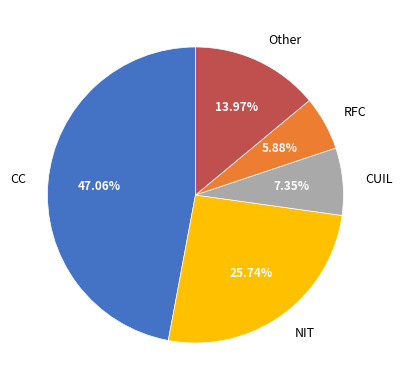

To the nearest percent, what percentage of the pie is CUIL?

7%